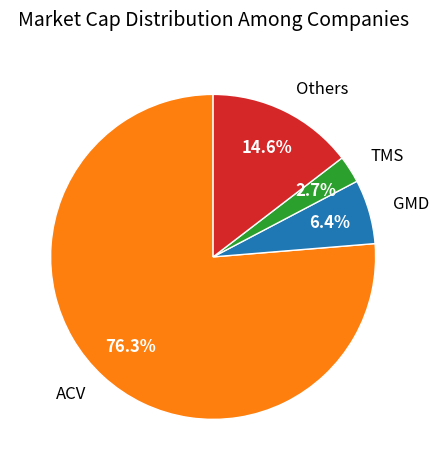

Rank the categories by value from highest to lowest.

ACV, Others, GMD, TMS